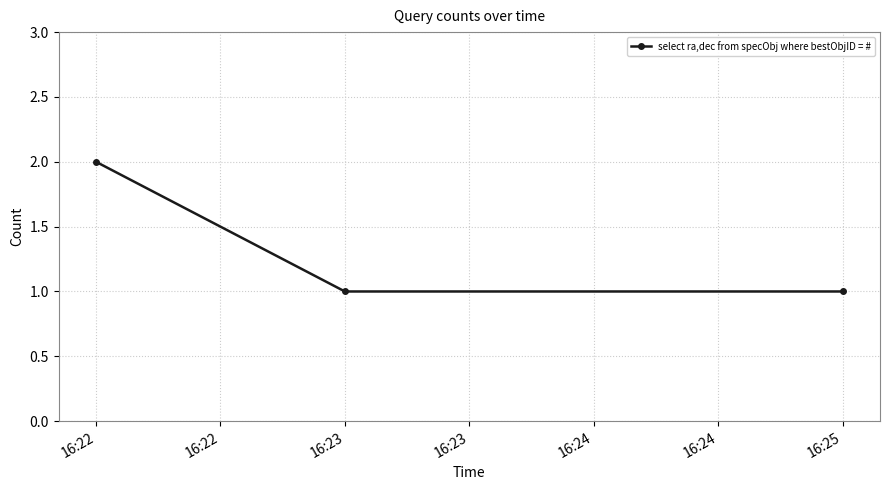

At which category does the chart reach its peak across all series?

16:22